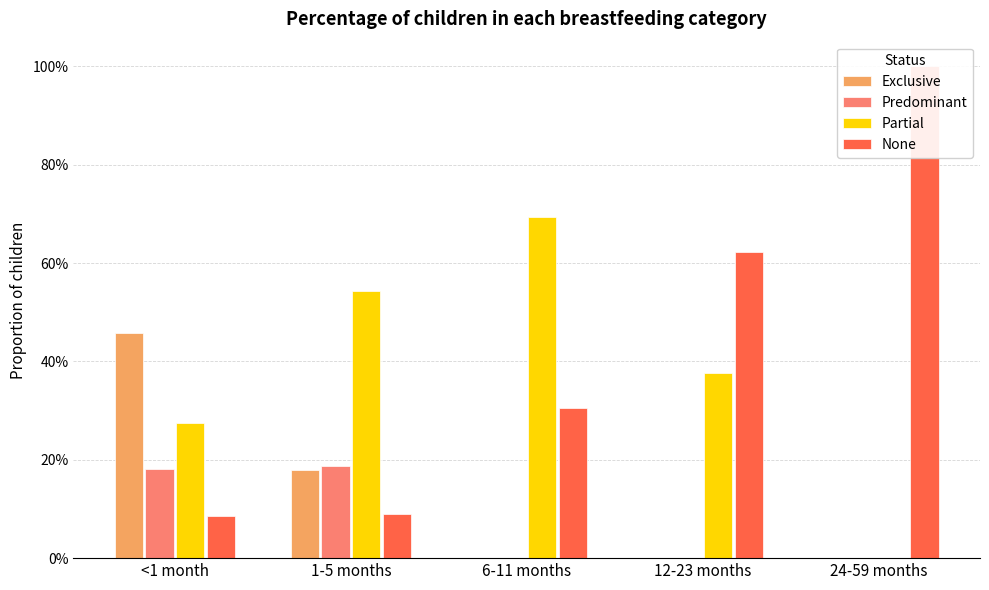

Which has a higher value, 6-11 months or 12-23 months?

6-11 months